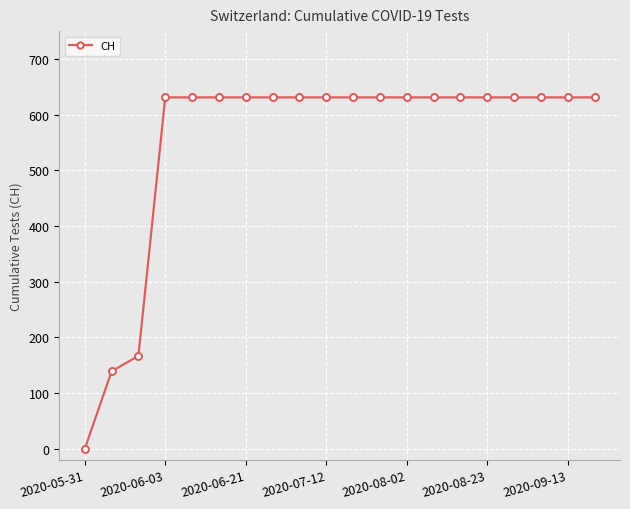

What is the maximum value shown in the chart?

631